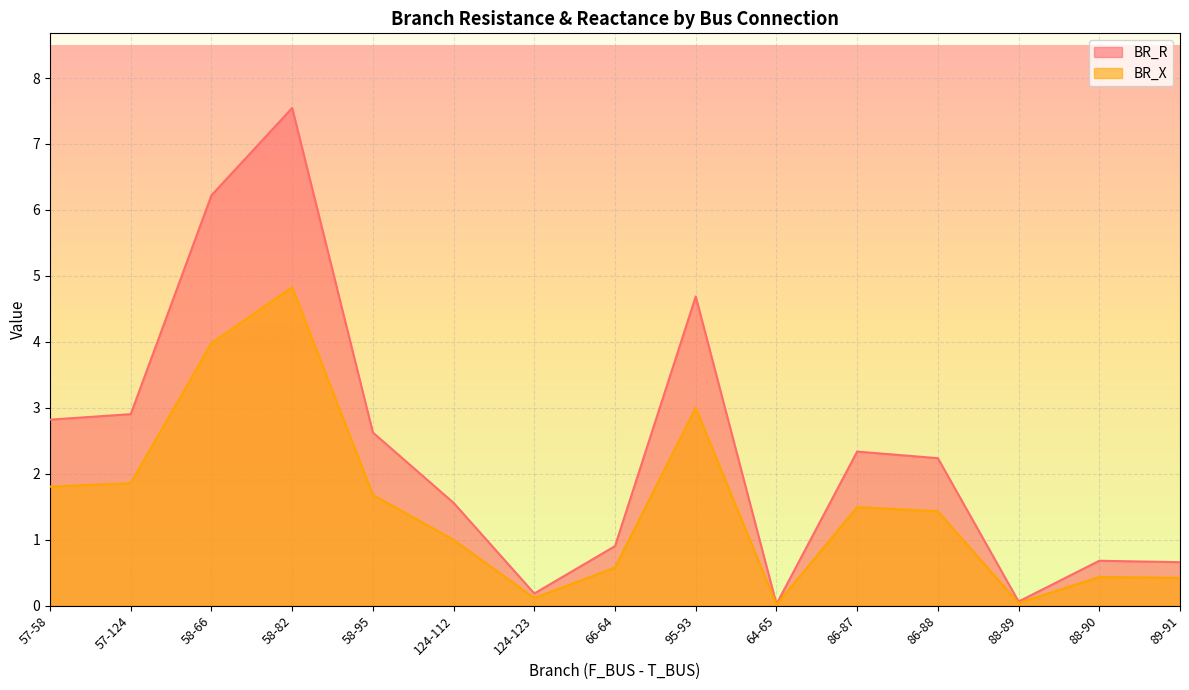

Reading left to right, list all the values displayed in this chart.

BR_R: 2.8	2.9	6.2	7.5	2.6	1.6	0.2	0.9	4.7	0.0	2.3	2.2	0.1	0.7	0.7
BR_X: 1.8	1.9	4.0	4.8	1.7	1.0	0.1	0.6	3.0	0.0	1.5	1.4	0.0	0.4	0.4